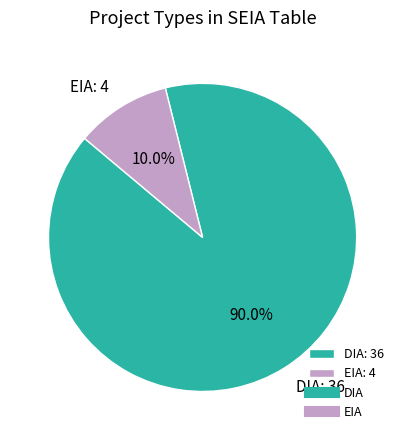

To the nearest percent, what is the average slice percentage?

50%